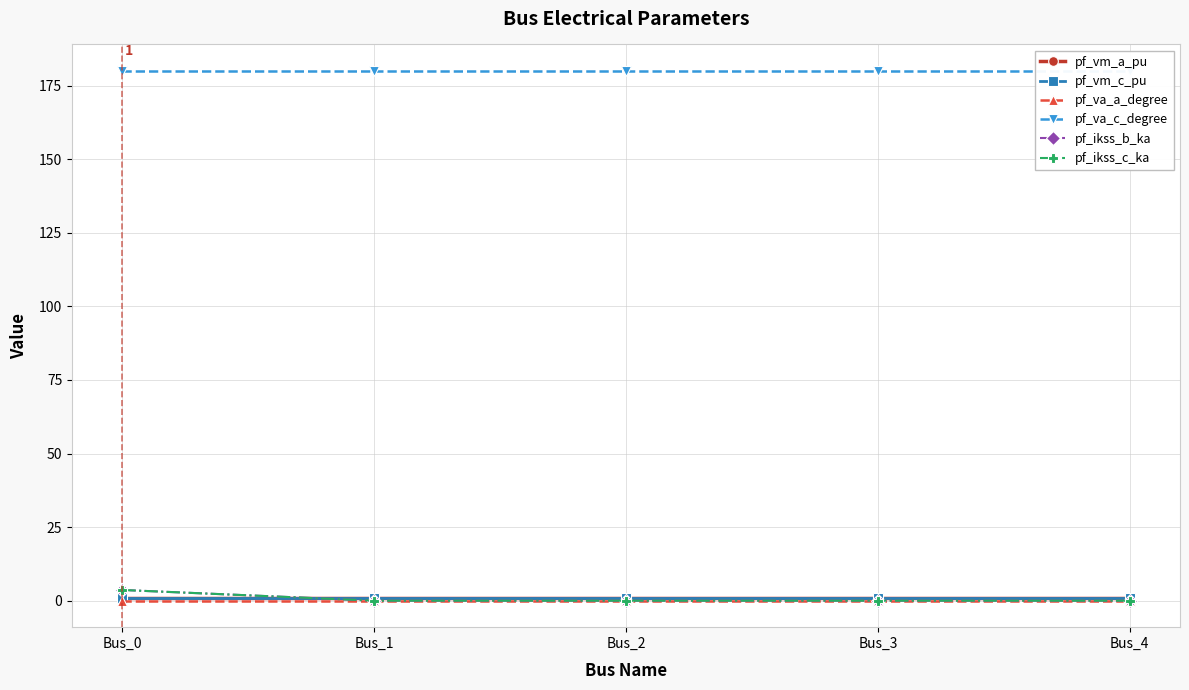

Reading right to left, list all the values displayed in this chart.

pf_vm_a_pu: Bus_4=0.9	Bus_3=0.9	Bus_2=0.9	Bus_1=0.9	Bus_0=0.9
pf_vm_c_pu: Bus_4=0.9	Bus_3=0.9	Bus_2=0.9	Bus_1=0.9	Bus_0=0.9
pf_va_a_degree: Bus_4=0.0	Bus_3=0.0	Bus_2=0.0	Bus_1=0.0	Bus_0=0.0
pf_va_c_degree: Bus_4=180.0	Bus_3=180.0	Bus_2=180.0	Bus_1=180.0	Bus_0=180.0
pf_ikss_b_ka: Bus_4=0.0	Bus_3=0.0	Bus_2=0.0	Bus_1=0.0	Bus_0=3.6
pf_ikss_c_ka: Bus_4=0.0	Bus_3=0.0	Bus_2=0.0	Bus_1=0.0	Bus_0=3.6